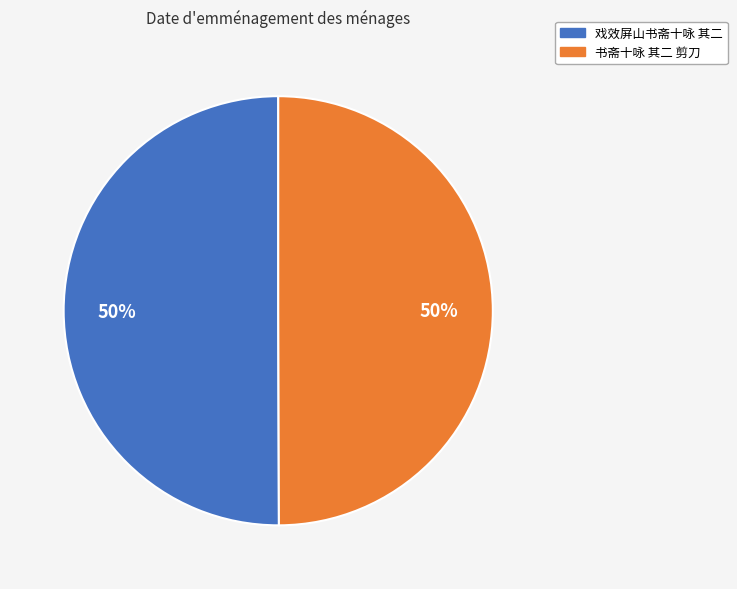

To the nearest percent, what percentage of the pie is 戏效屏山书斋十咏 其二?

50%